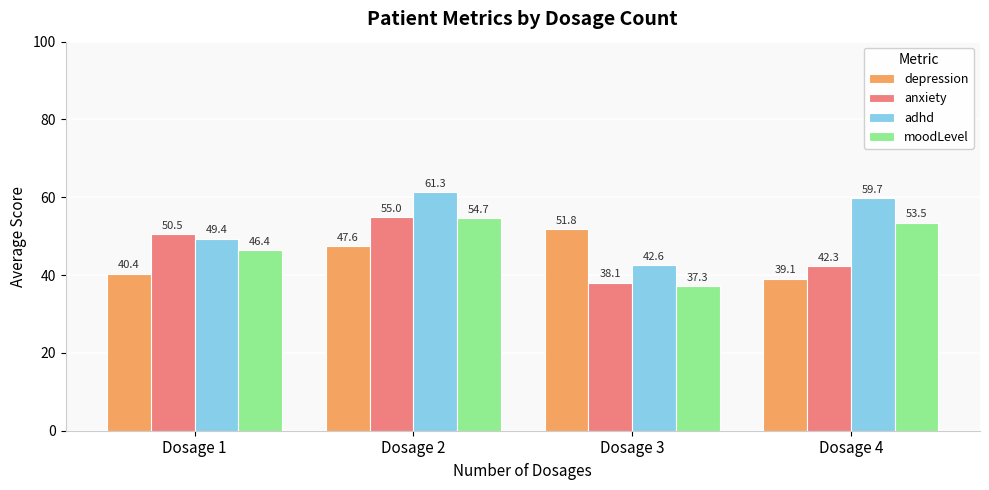

What is the sum of the depression values at Dosage 3 and Dosage 2?

99.4